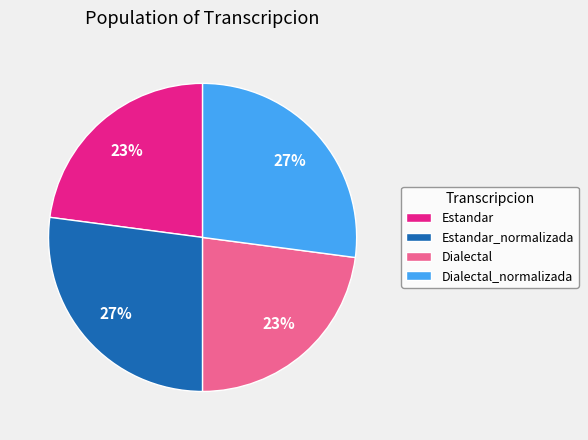

To the nearest percent, what percentage of the pie is Estandar_normalizada?

27%